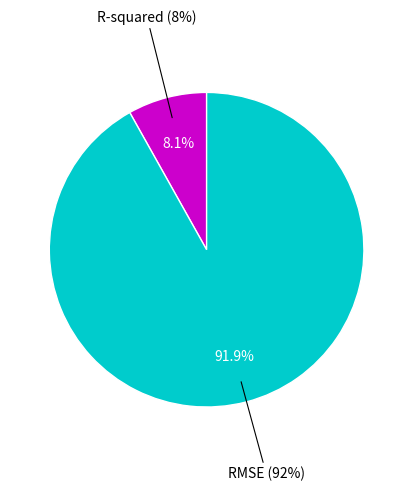

To the nearest percent, what is the difference between the R-squared and RMSE slice percentages?

84%